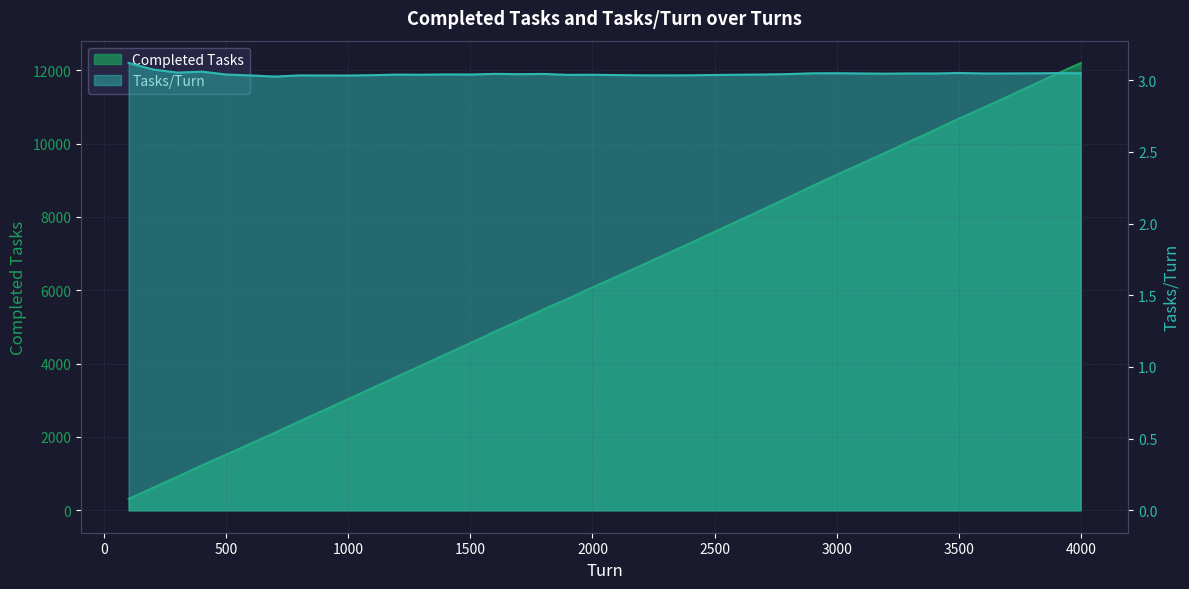

Does the chart display data point markers on the line(s)?

No